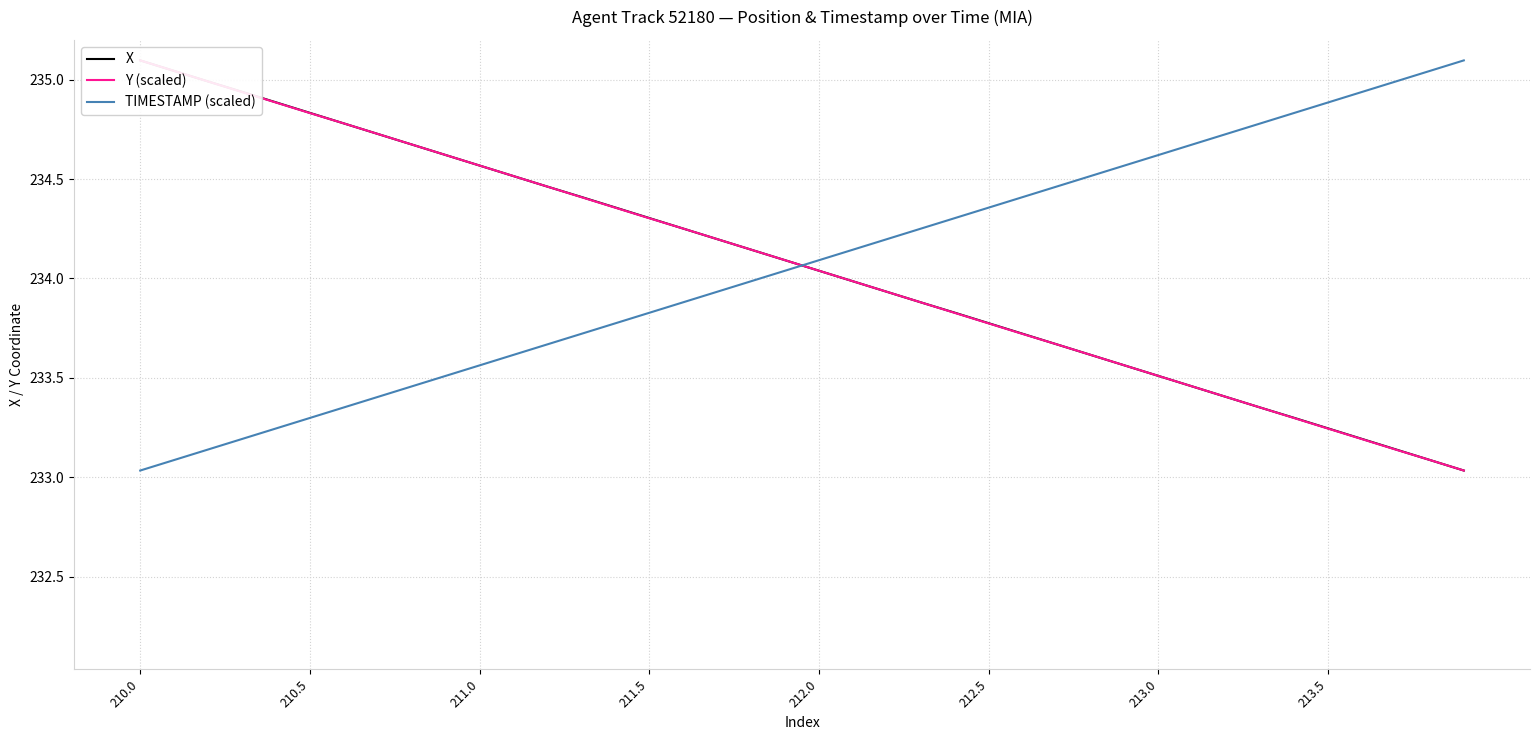

Which series ends up on top after the final intersection of TIMESTAMP (scaled) and X?

TIMESTAMP (scaled)